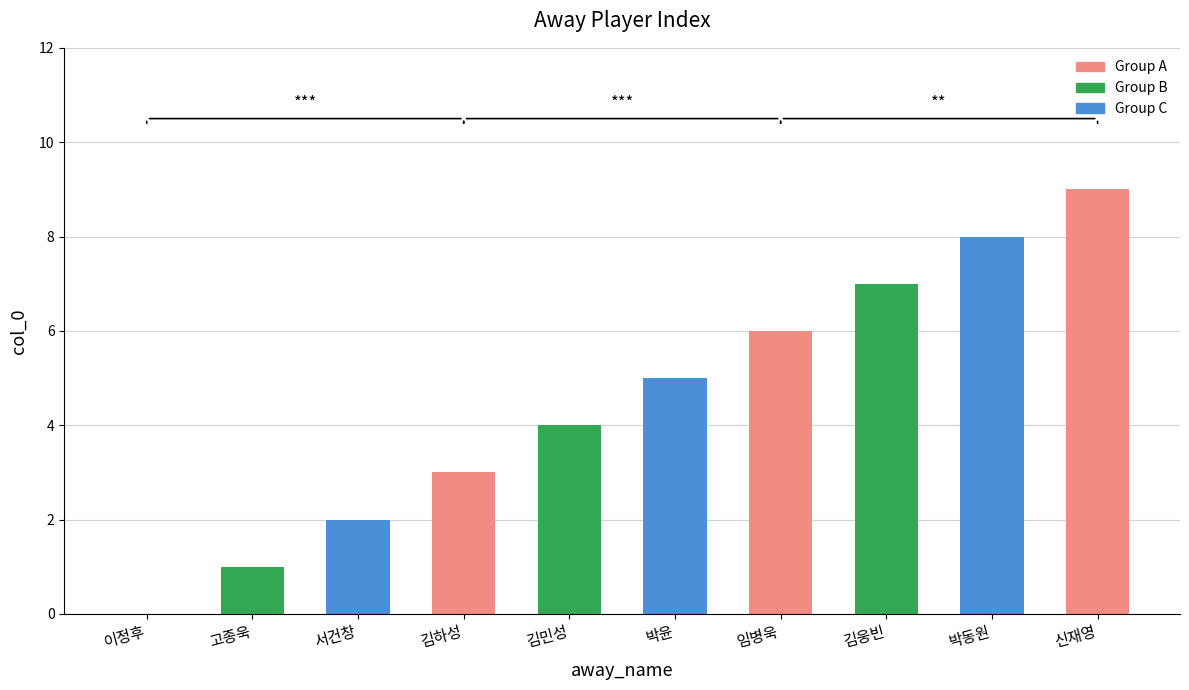

The chart shows a value of 7 at 김웅빈. True or false?

True